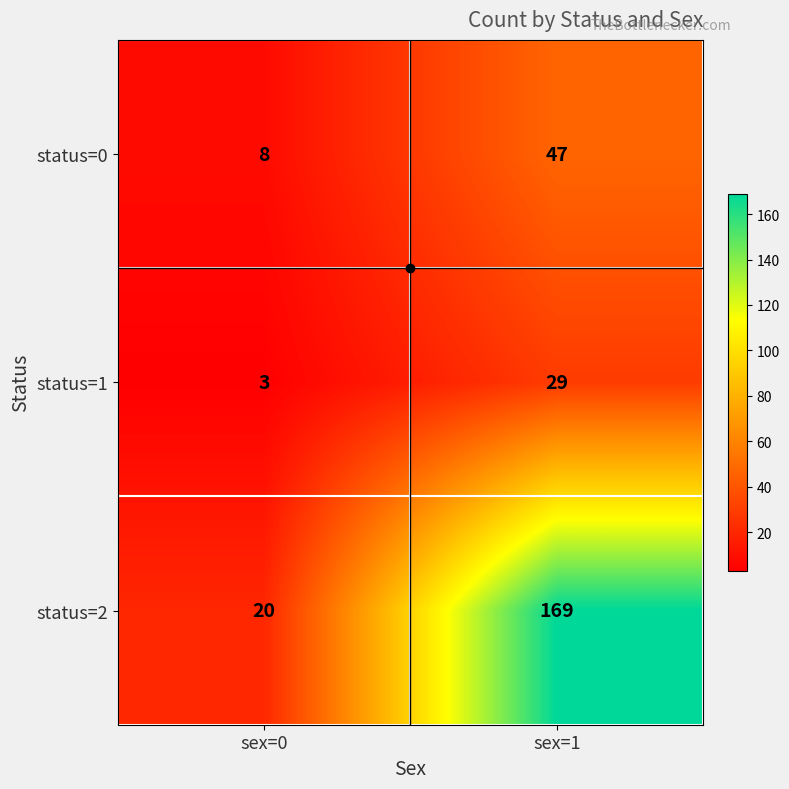

What is the approximate value of status=1 at sex=0?

3